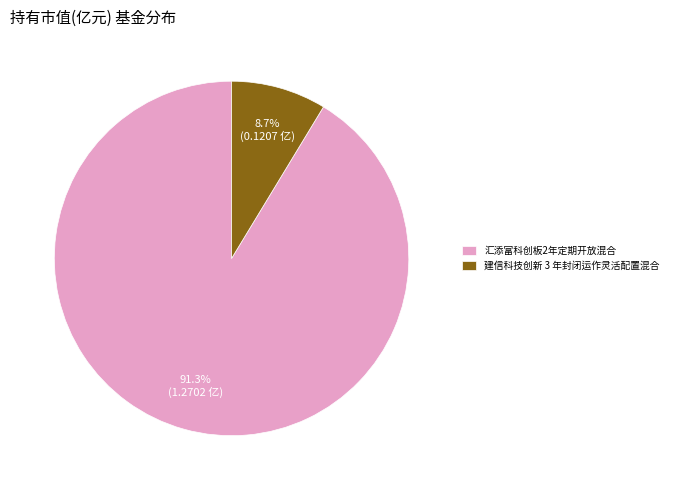

How many segments does this pie chart have?

2